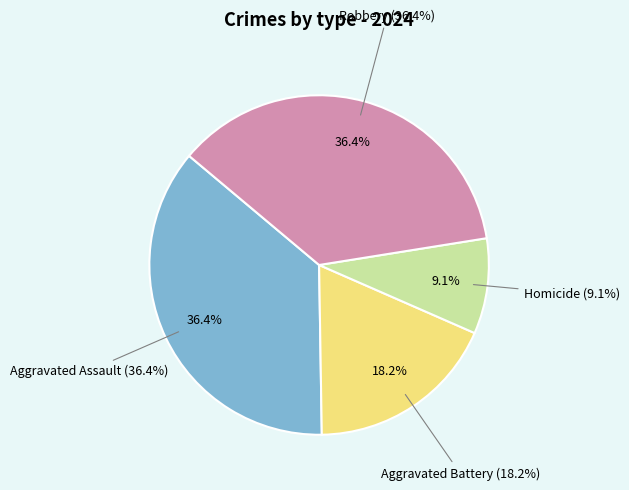

Rank the categories by value from highest to lowest.

Aggravated Assault, Robbery, Aggravated Battery, Homicide